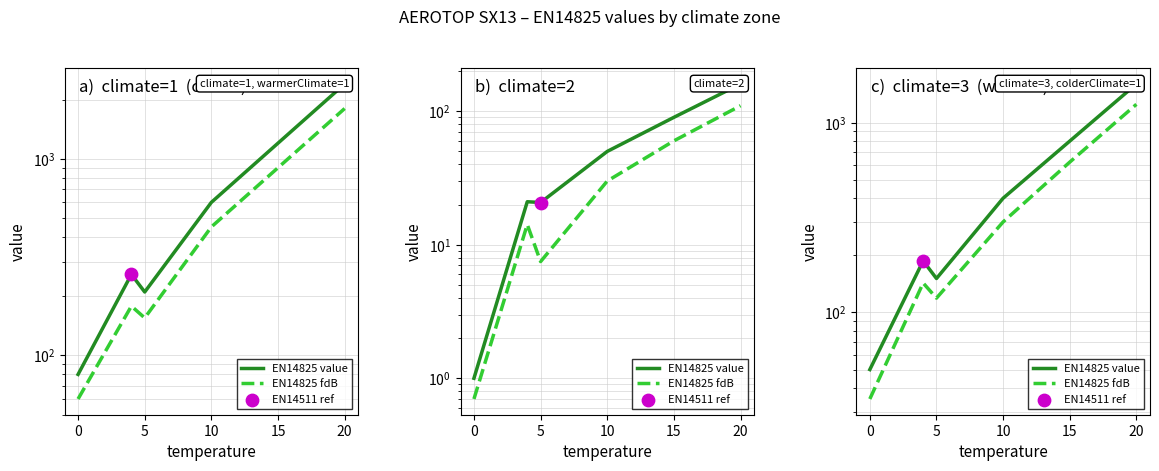

Which series reaches the maximum Y coordinate?

EN14825 value